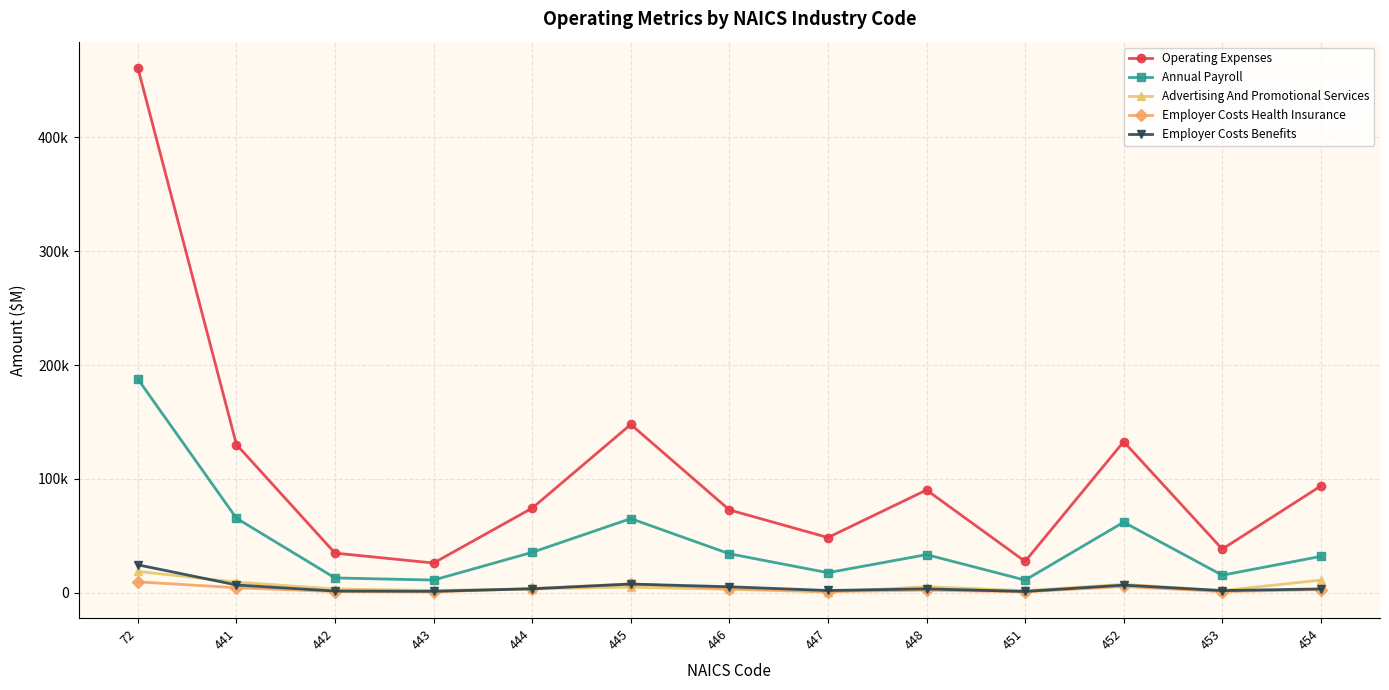

Does the chart have visible grid lines?

Yes